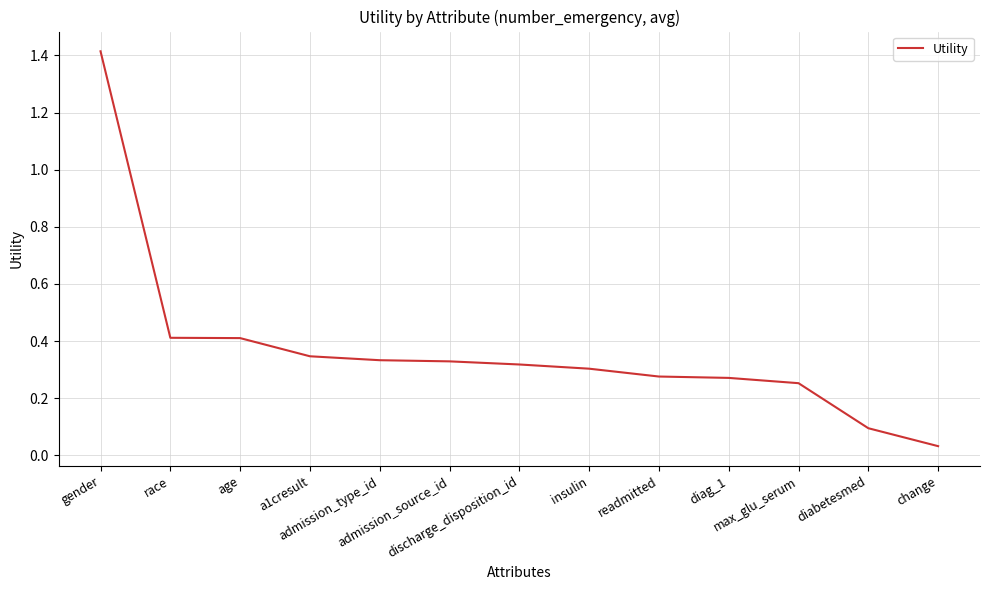

The value at readmitted is 0.3. True or false?

True